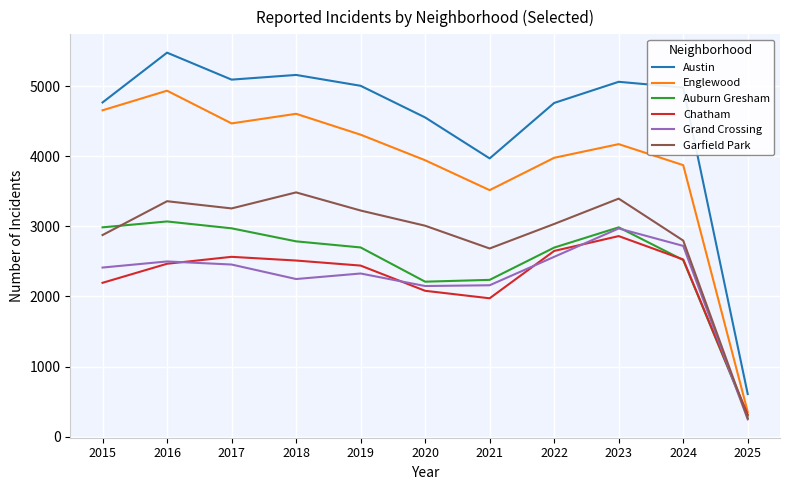

True or false: Englewood and Austin cross at least once.

False